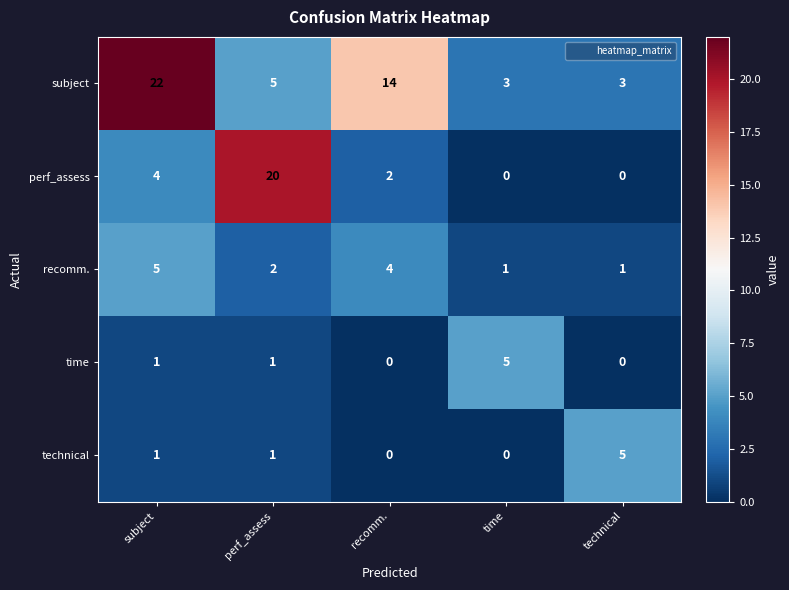

At which label is recomm. closest to 3?

perf_assess